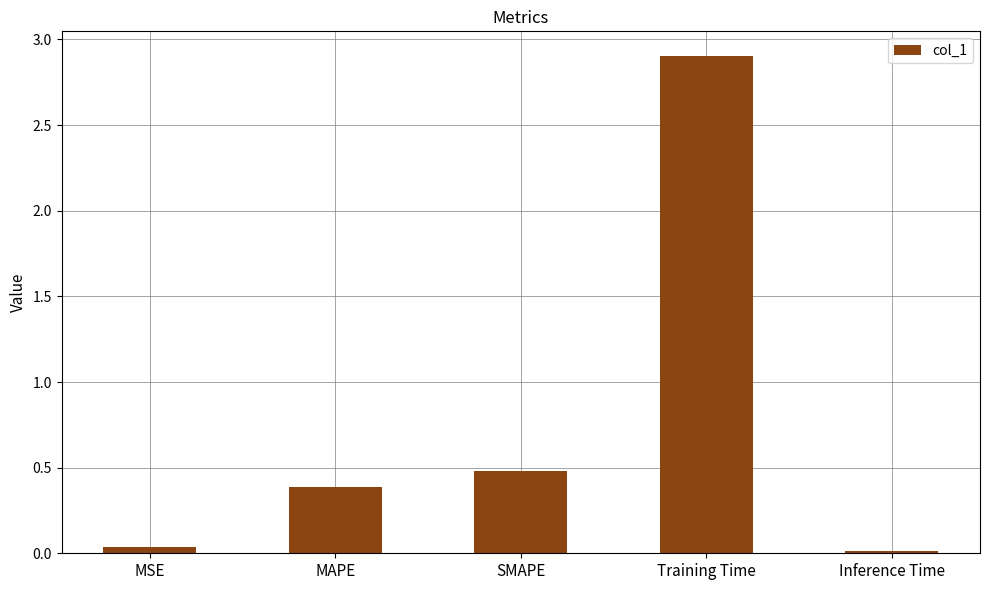

What position from the right is MAPE?

4